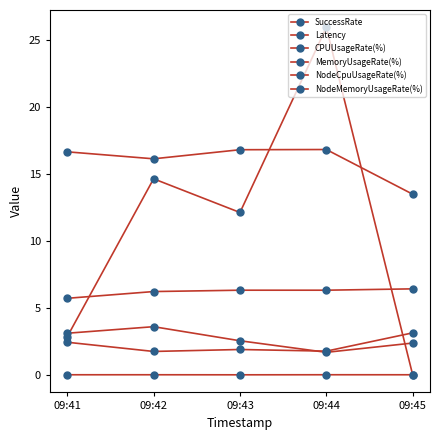

Reading left to right, transcribe all the data shown in this chart.

SuccessRate: 2.9	14.6	12.1	25.9	0.0
Latency: 3.1	3.6	2.6	1.7	2.4
CPUUsageRate(%): 5.7	6.2	6.3	6.3	6.4
MemoryUsageRate(%): 2.4	1.8	1.9	1.8	3.1
NodeCpuUsageRate(%): 16.6	16.1	16.8	16.8	13.5
NodeMemoryUsageRate(%): 0.0	0.0	0.0	0.0	0.0